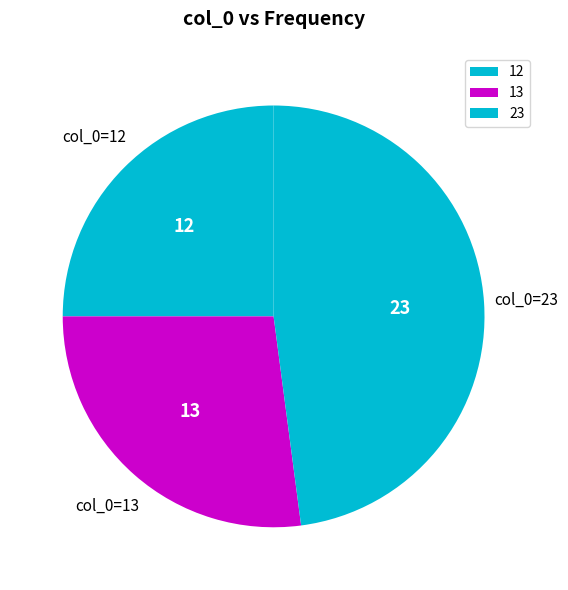

The 23 slice represents 57% of the pie. True or false?

False